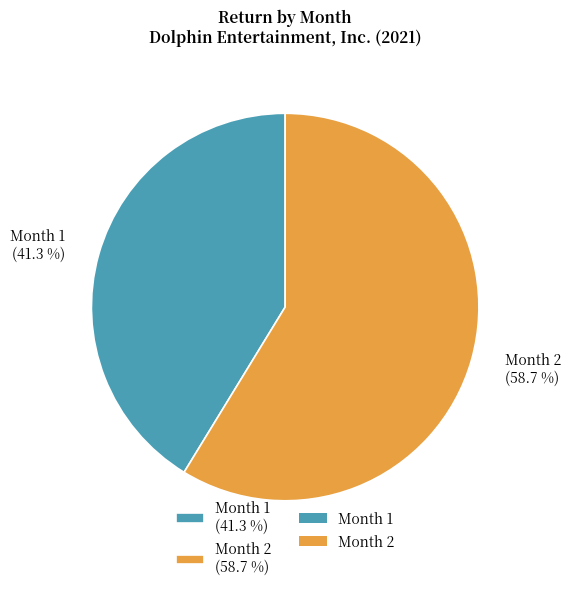

How many slices are in this pie chart?

2